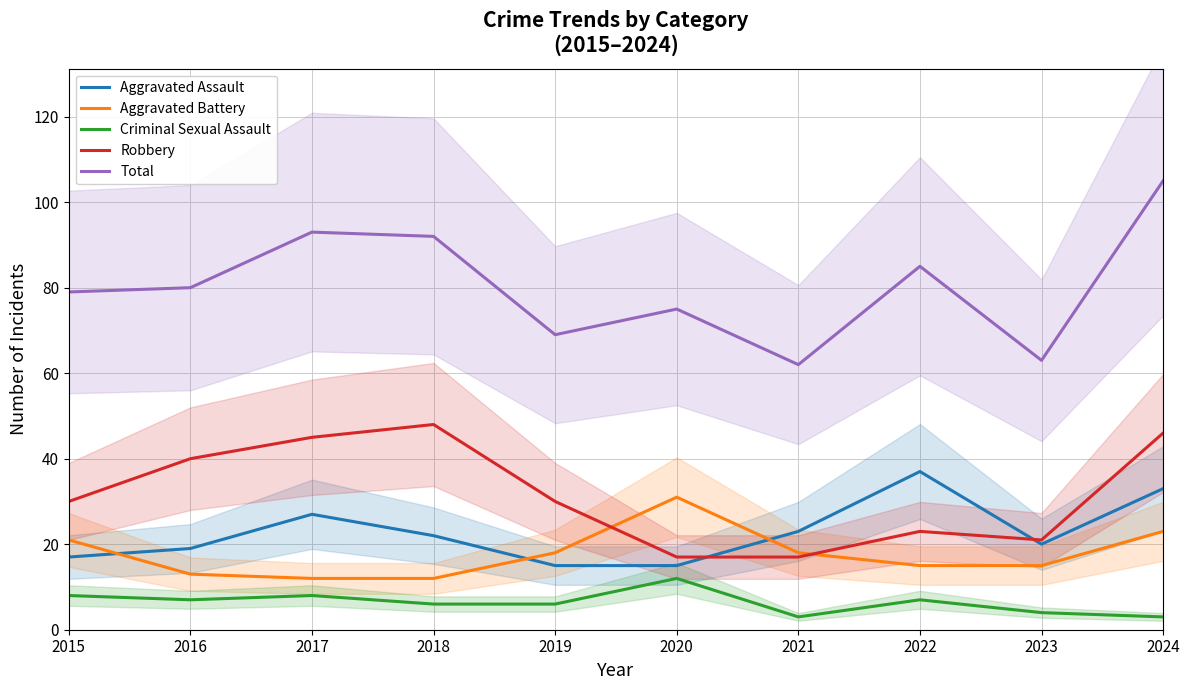

Rank the categories by Robbery value from highest to lowest.

2018, 2024, 2017, 2016, 2015, 2019, 2022, 2023, 2020, 2021